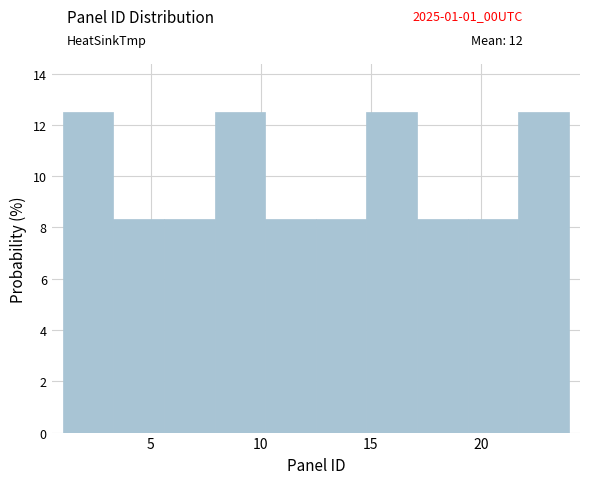

Reading left to right, list every bar in this chart as the range it spans on the x-axis followed by its height. Neither the bar edges nor the heights are printed on the chart, so give them approximately, as read against the axes.

1.0 to 3.3: 12.6
3.3 to 5.6: 8.4
5.6 to 7.9: 8.4
7.9 to 10.2: 12.6
10.2 to 12.5: 8.4
12.5 to 14.8: 8.4
14.8 to 17.1: 12.6
17.1 to 19.4: 8.4
19.4 to 21.7: 8.4
21.7 to 24.0: 12.6